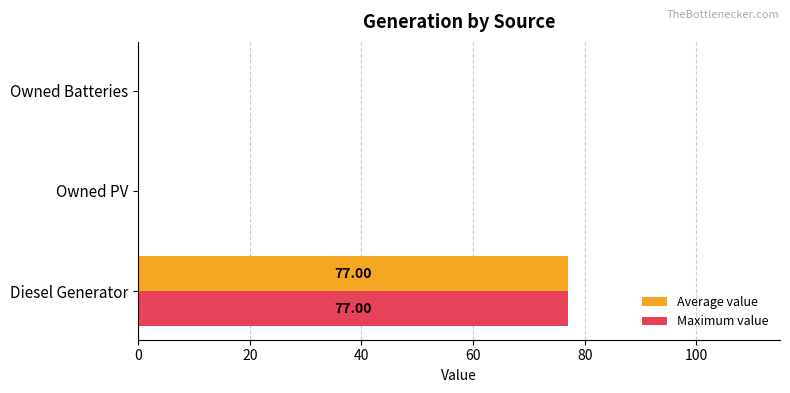

What is the total value across all series at Diesel Generator?

154